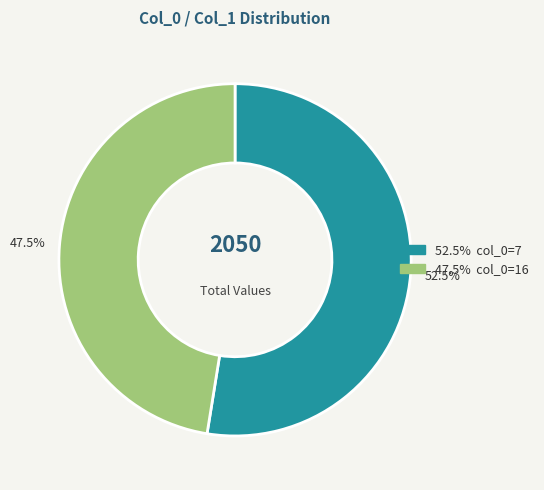

Is there any slice that represents more than half of the pie?

Yes